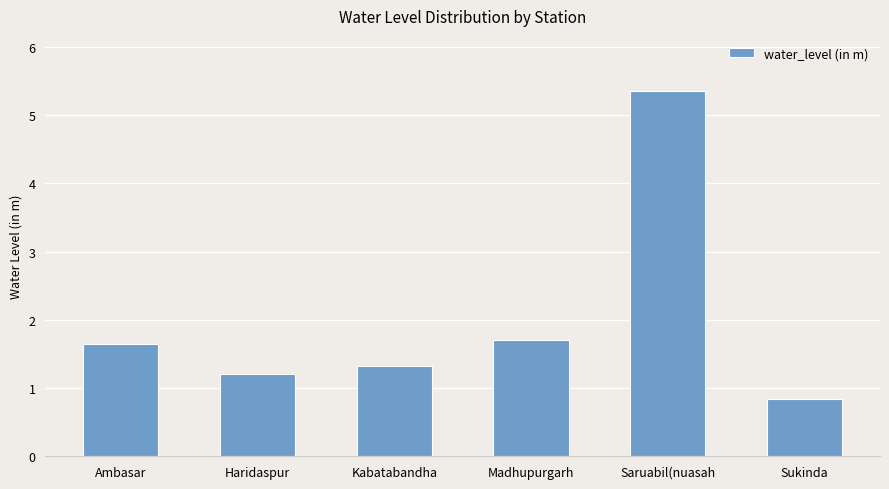

The chart shows a value of 0.8 at Sukinda. True or false?

True